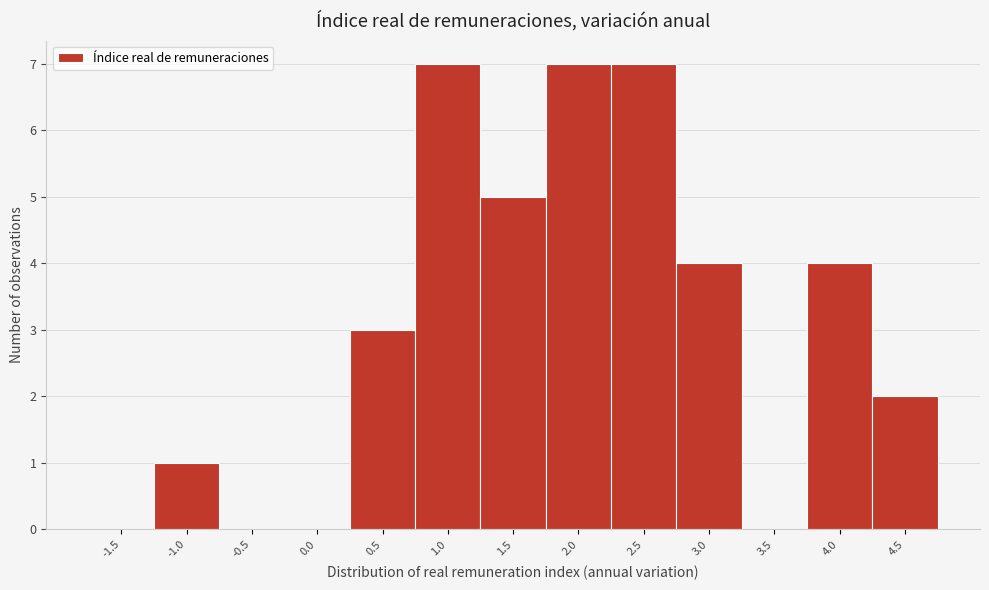

Reading left to right, what are all the values shown in this chart?

-1.5=0	-1.0=1	-0.5=0	0.0=0	0.5=3	1.0=7	1.5=5	2.0=7	2.5=7	3.0=4	3.5=0	4.0=4	4.5=2